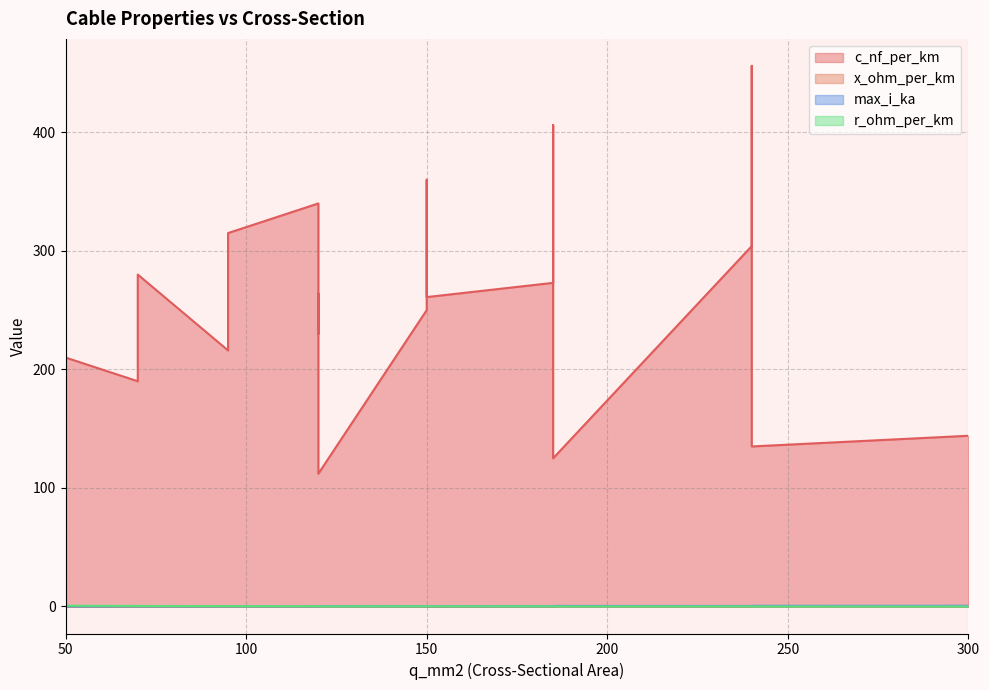

At which category is the sum across all series the highest?

240